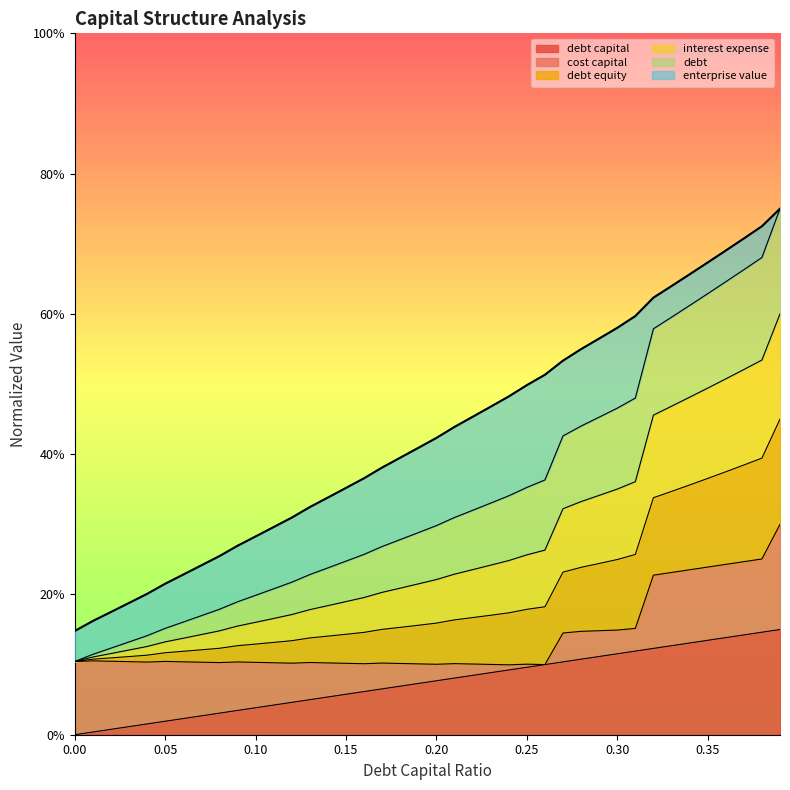

At how many categories does at least one series exceed 0?

40